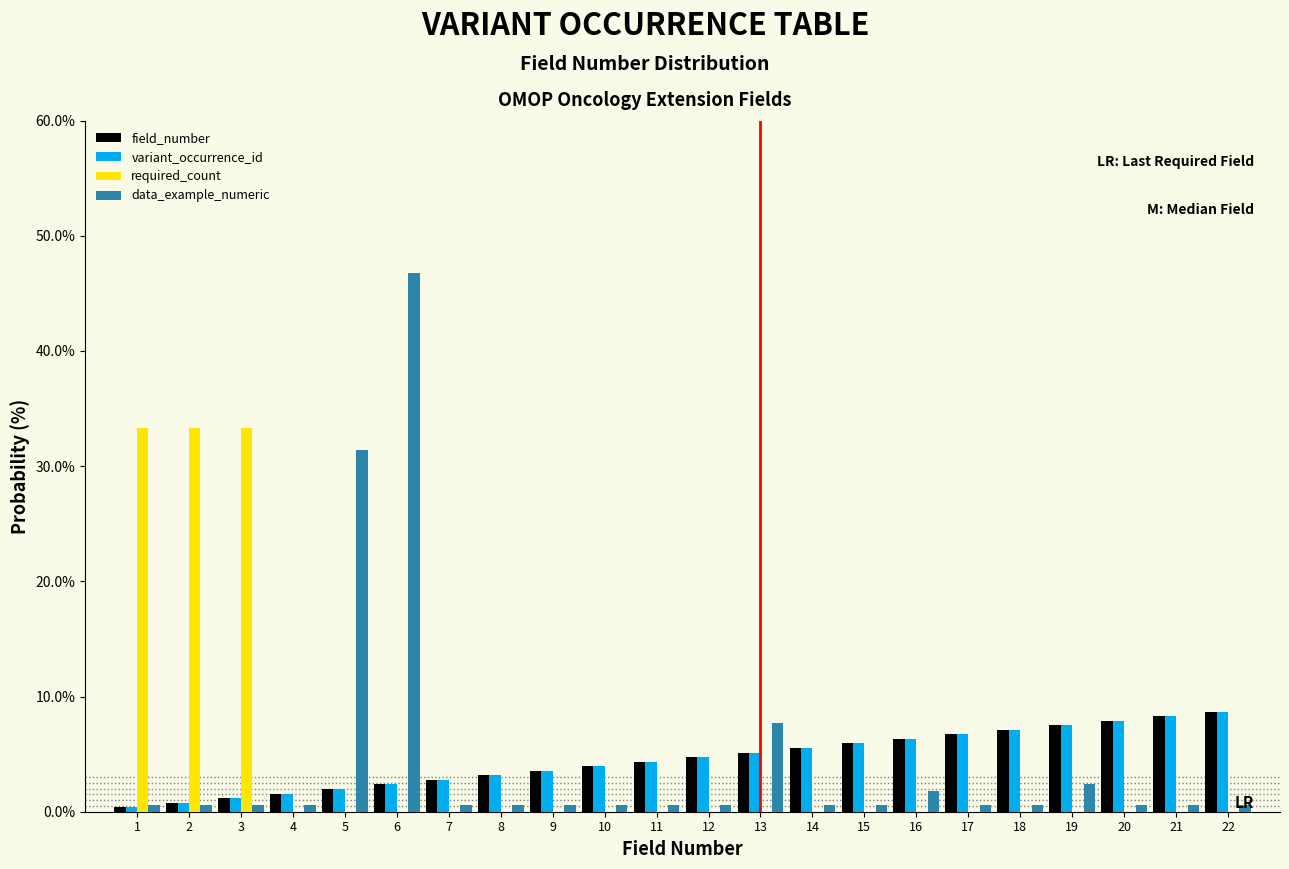

Which series changed the most between 1 and 18?

required_count